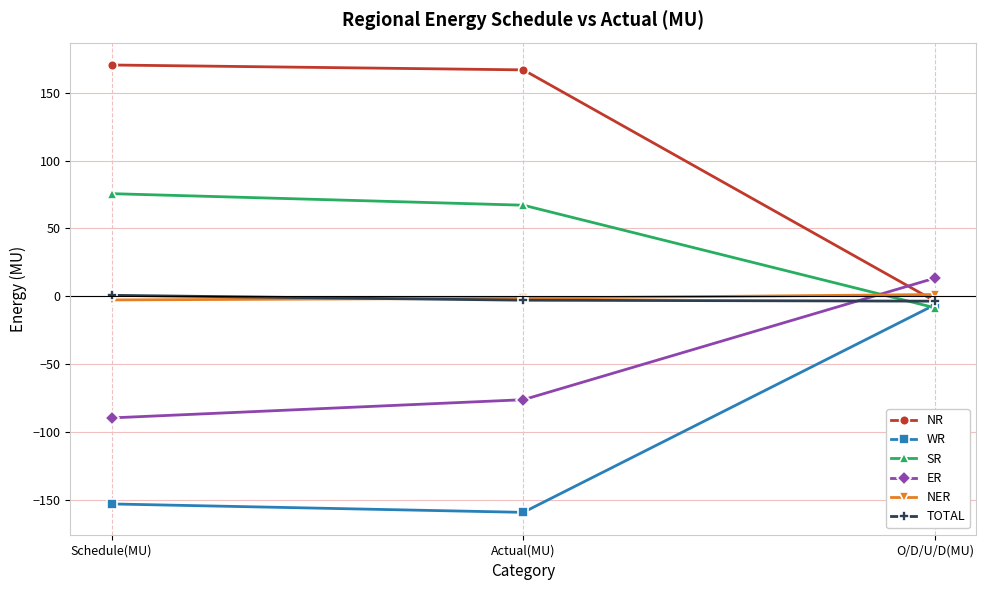

At which label is WR closest to -82?

Schedule(MU)